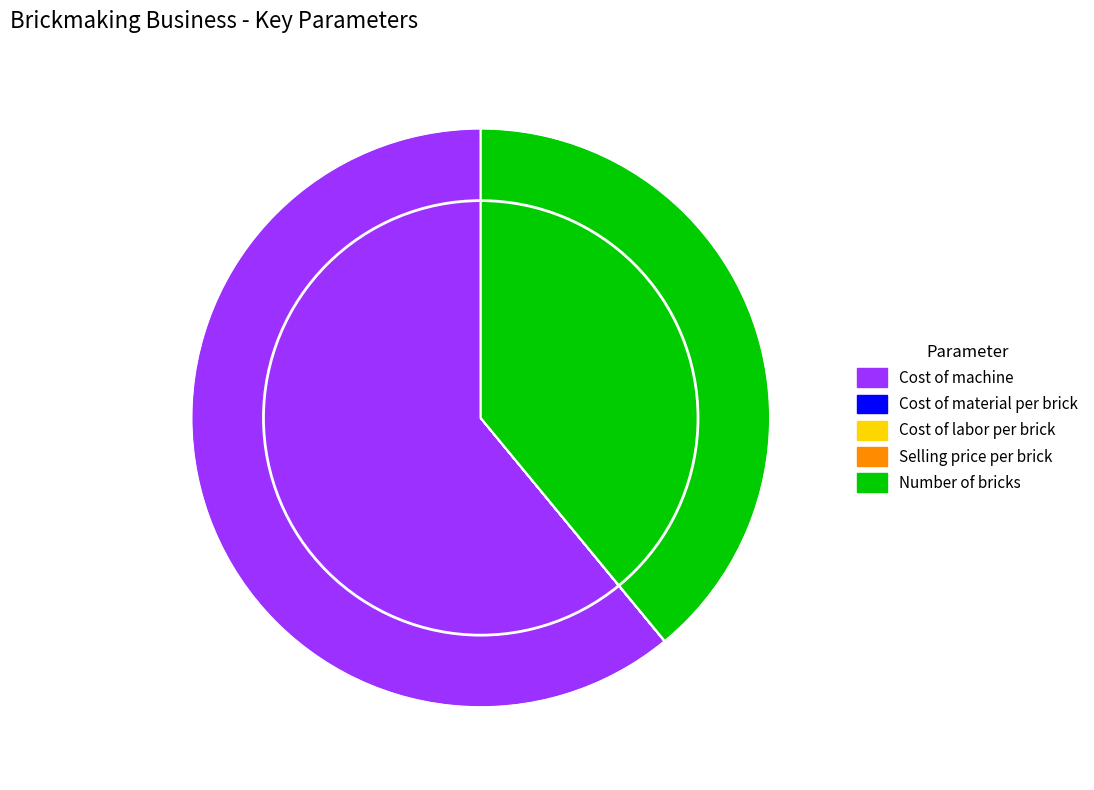

The Cost of machine slice represents 61% of the pie. True or false?

True